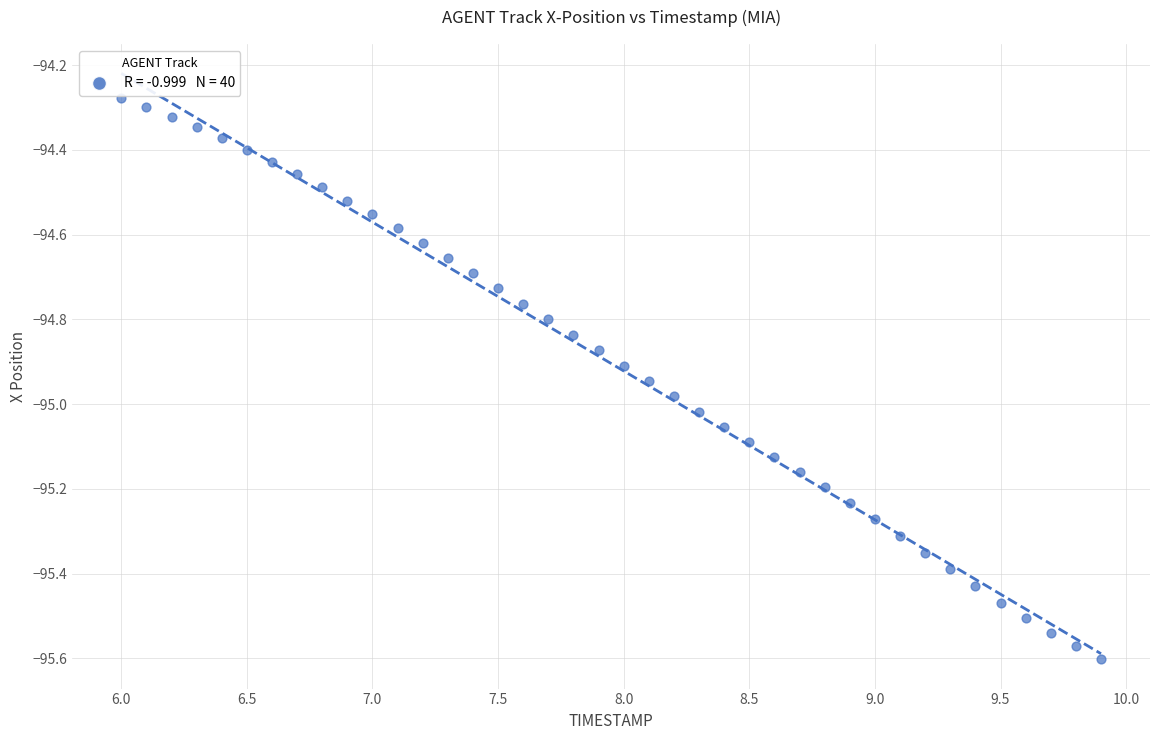

What is the range of X values (max minus min)?

3.9